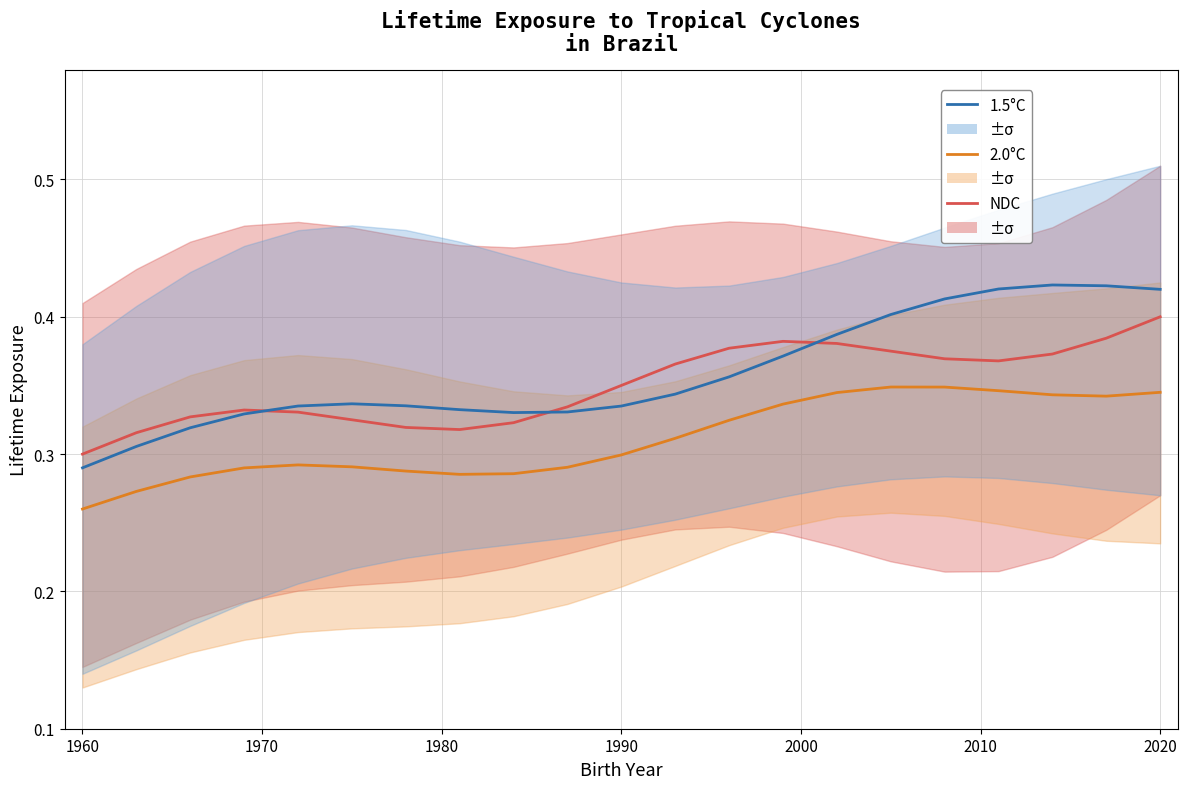

Is it true that 1.5°C equals 0.6 at 12?

False